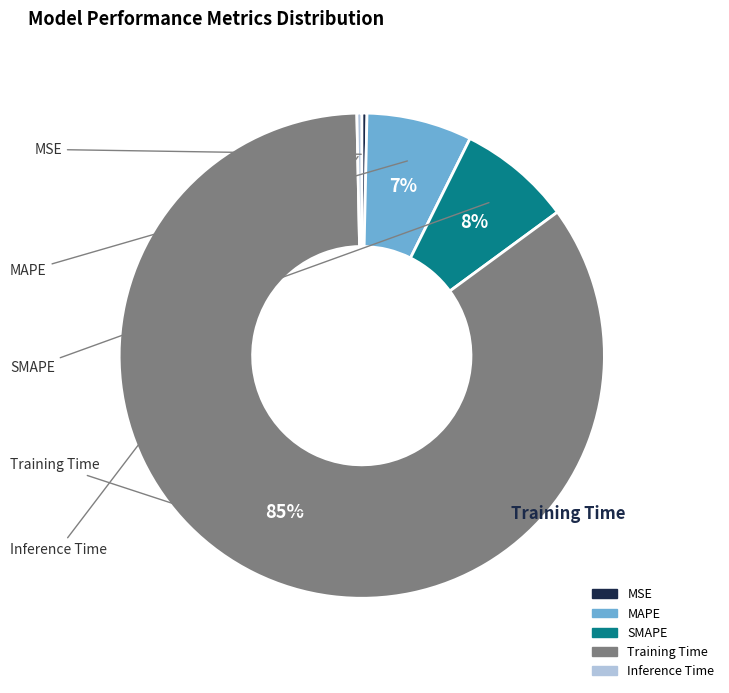

What is the majority slice?

Training Time